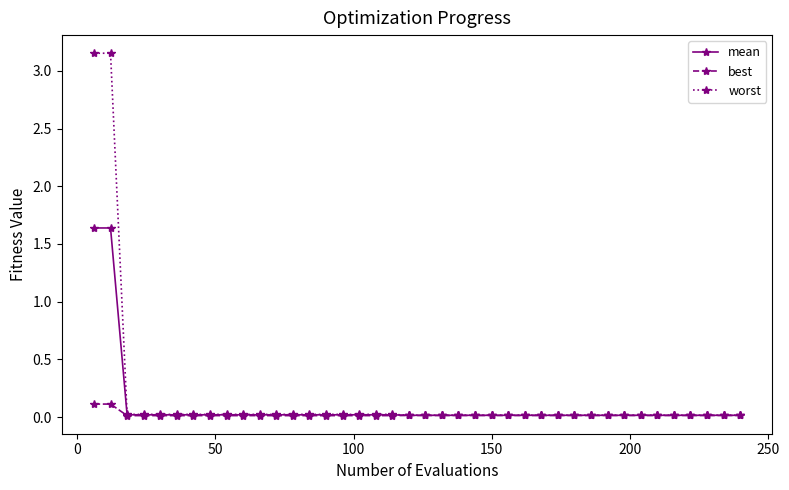

Which series has the largest range (max minus min)?

worst